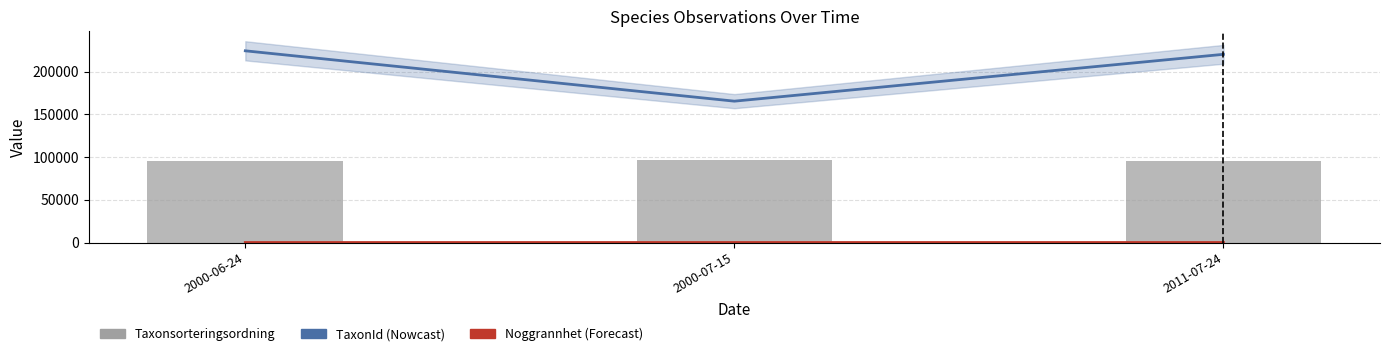

Is it true that Noggrannhet equals 10.0 at 2000-06-24?

True